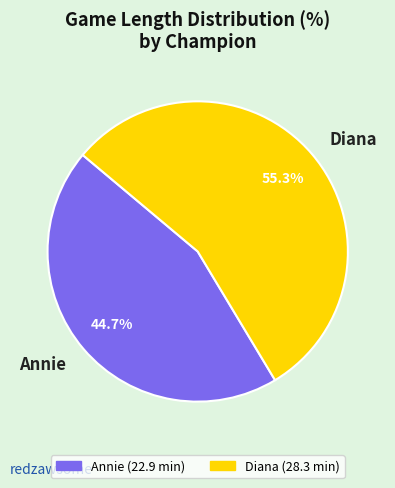

Which slice represents more than half of the pie?

Diana